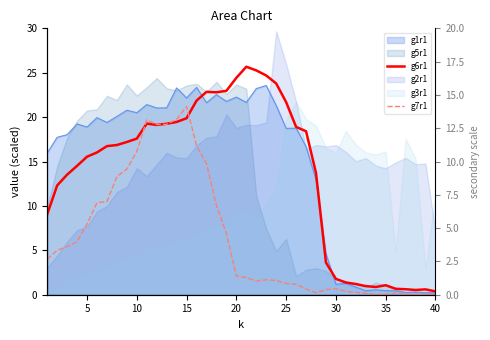

What is the maximum value for g6r1?

25.7